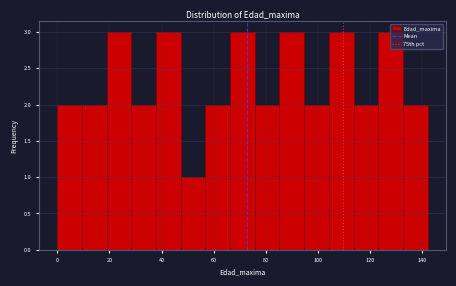

What is the height of the bar covering 76 to 86 on the x-axis? Neither the bar edges nor the heights are printed on the chart, so give them approximately, as read against the axes.

2